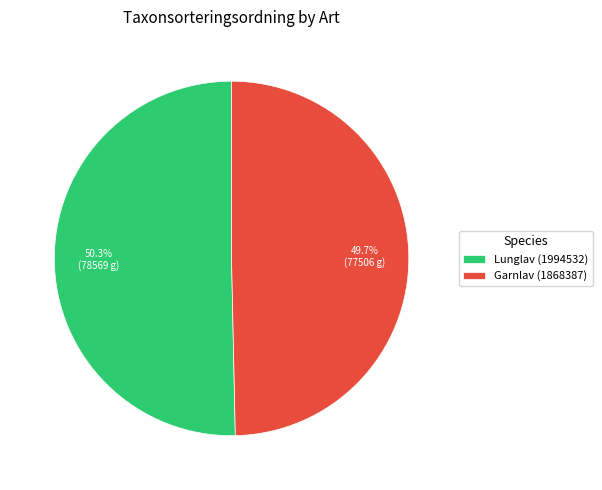

Count the number of slices in the pie.

2